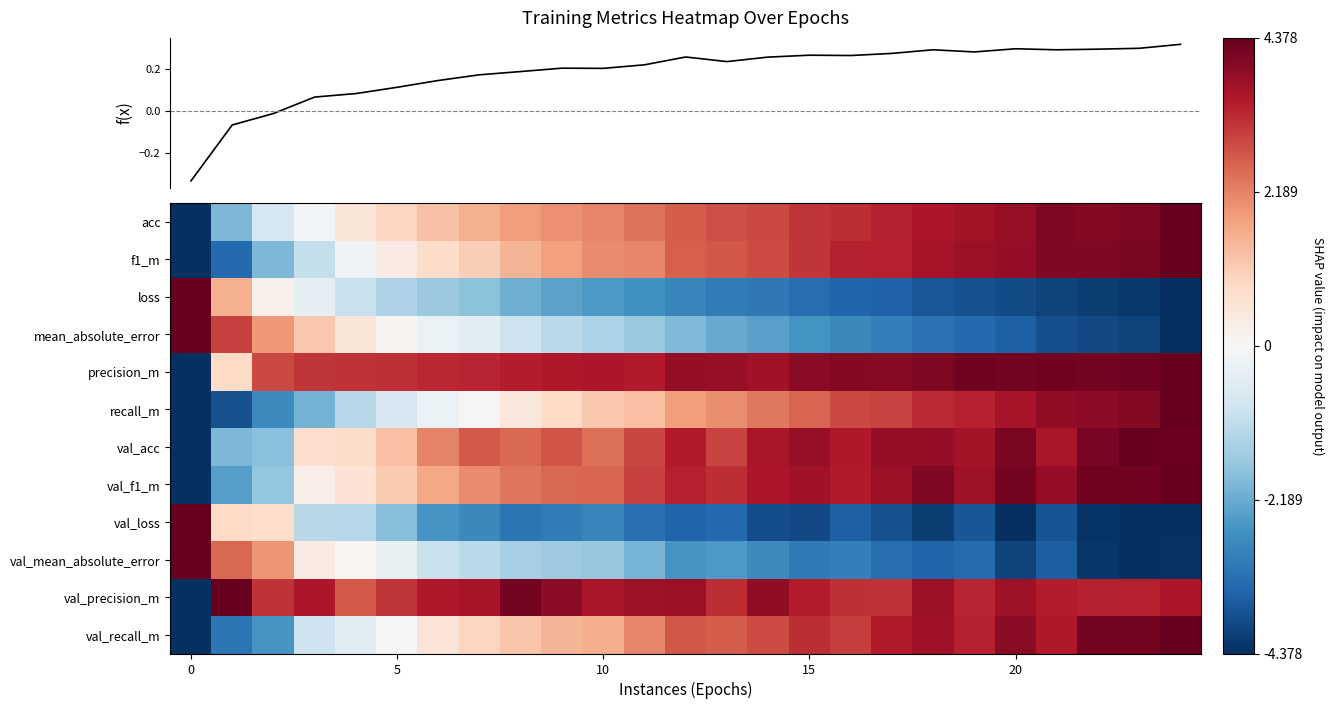

How many positive values does the precision_m series have?

24